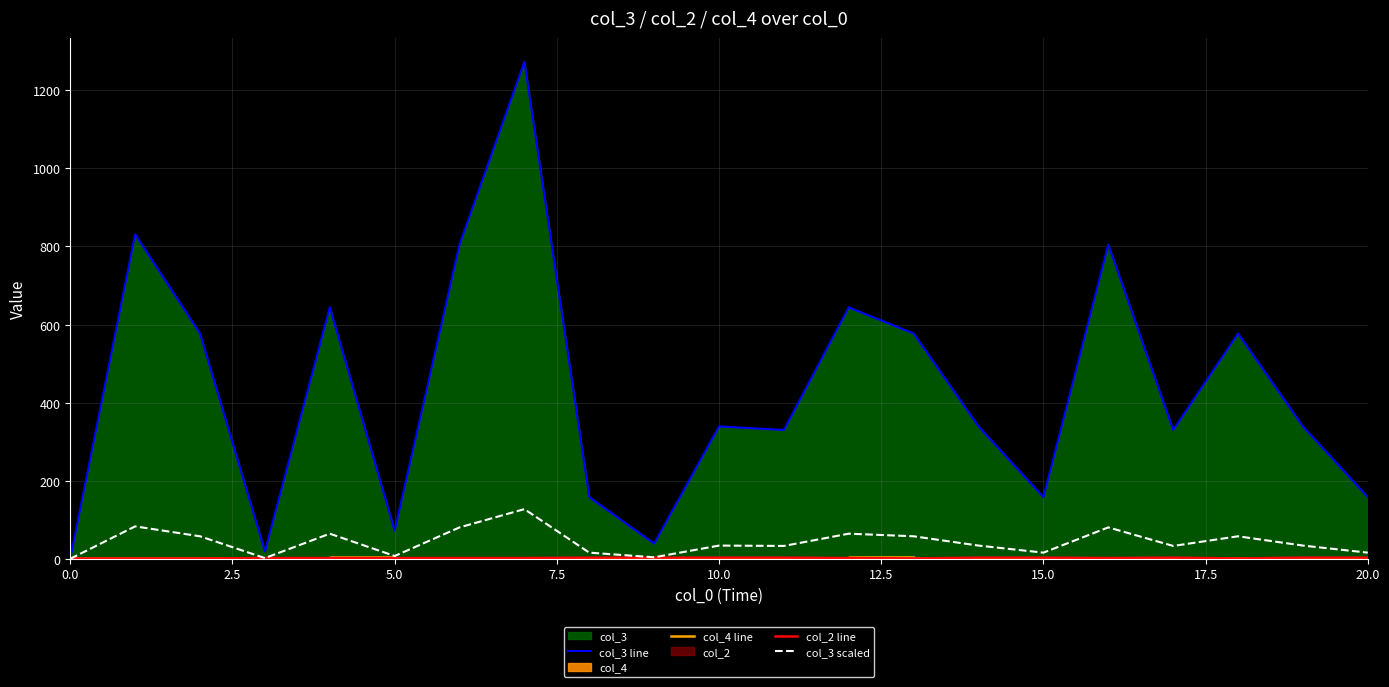

True or false: col_3 scaled has a value of 0.1 at 0.0.

True